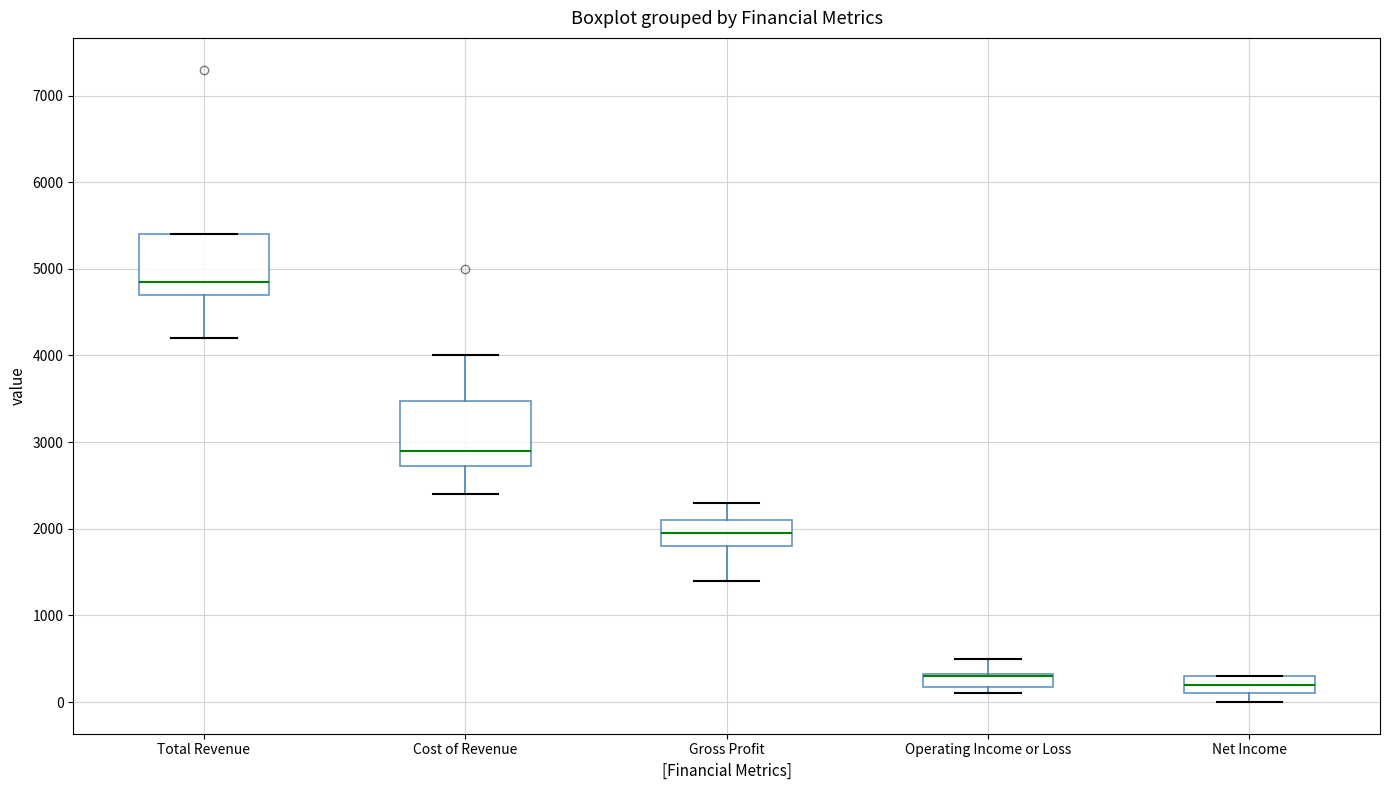

Reading left to right, read every box against the y-axis: the position of its median line, the range the box covers, and the ends of its whiskers. The values are not printed on the chart, so give them approximately, as read against the axis.

Total Revenue: median 4900, box 4700 to 5400, whiskers 4200 to 5400
Cost of Revenue: median 2900, box 2700 to 3500, whiskers 2400 to 4000
Gross Profit: median 2000, box 1800 to 2100, whiskers 1400 to 2300
Operating Income or Loss: median 300 (drawn on the box's upper edge), box 200 to 300, whiskers 100 to 500
Net Income: median 200, box 100 to 300, whiskers 0 to 300